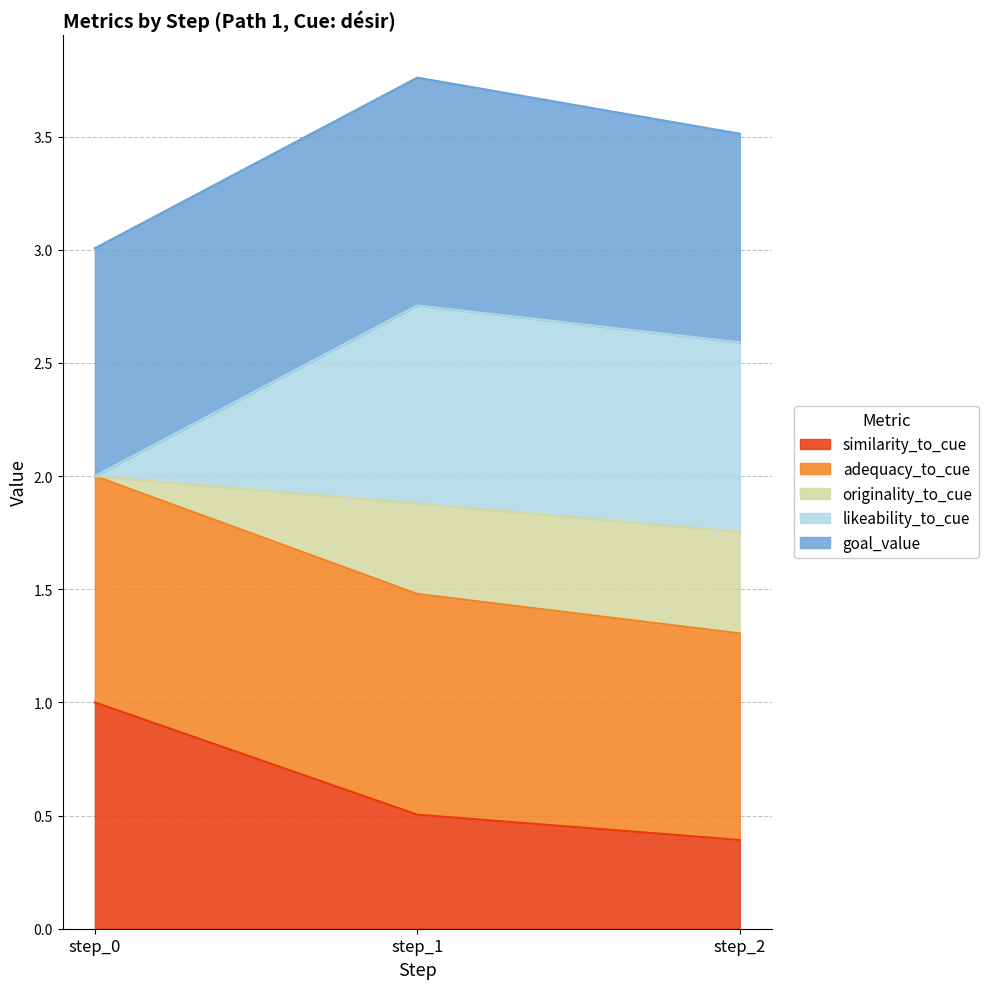

Which has a higher value, step_0 or step_2?

step_0